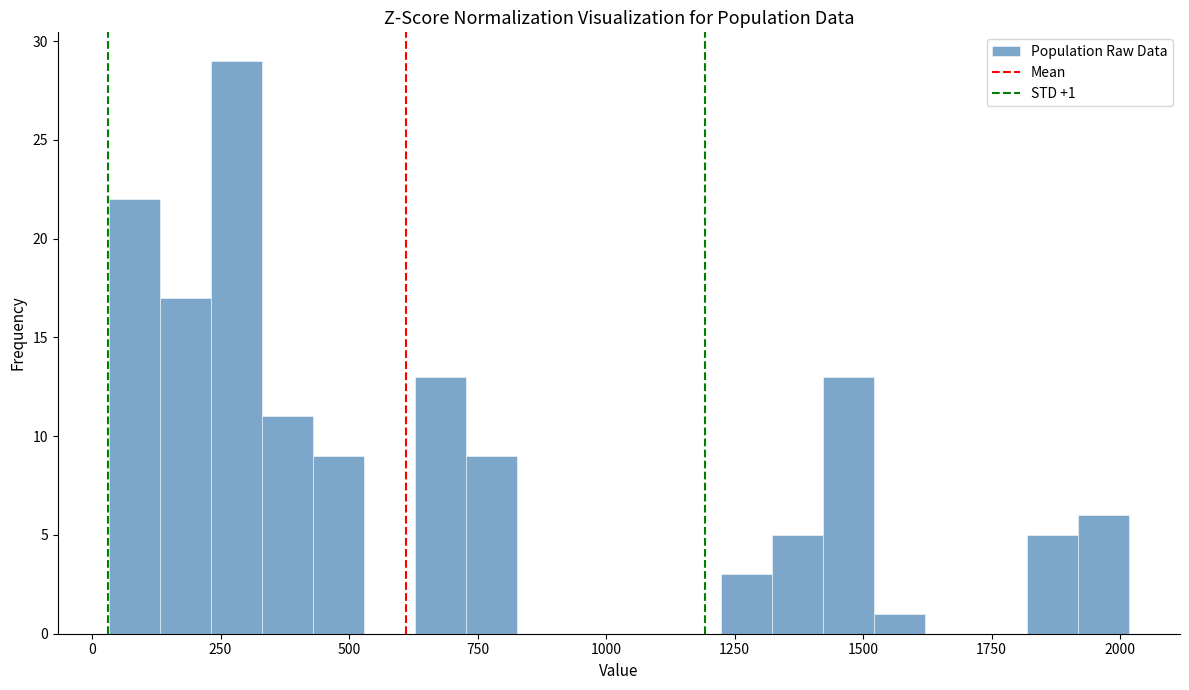

Around what value on the x-axis is the tallest bar? Give the approximate position of its centre, as read against the axis.

300